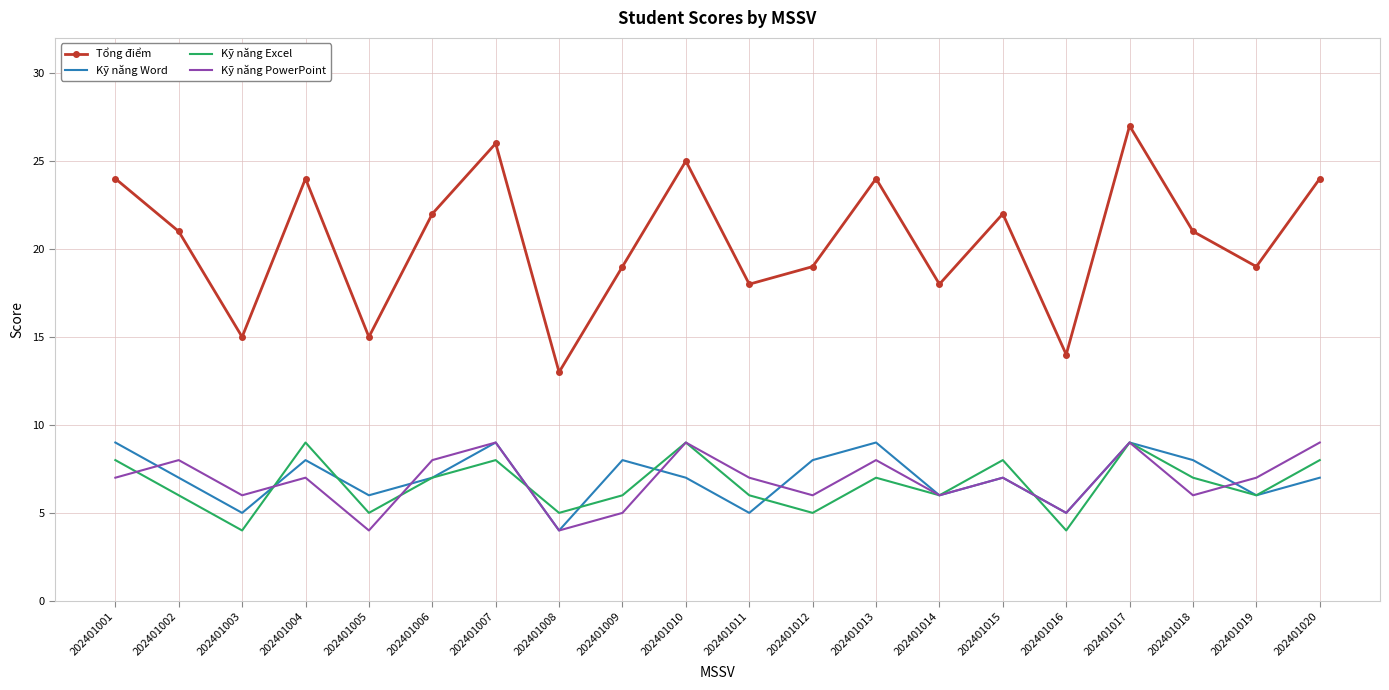

What is the total value across all series at 202401017?

54